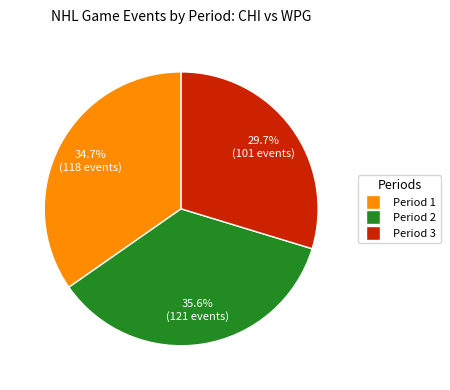

Which has a higher value, Period 2 or Period 1?

Period 2